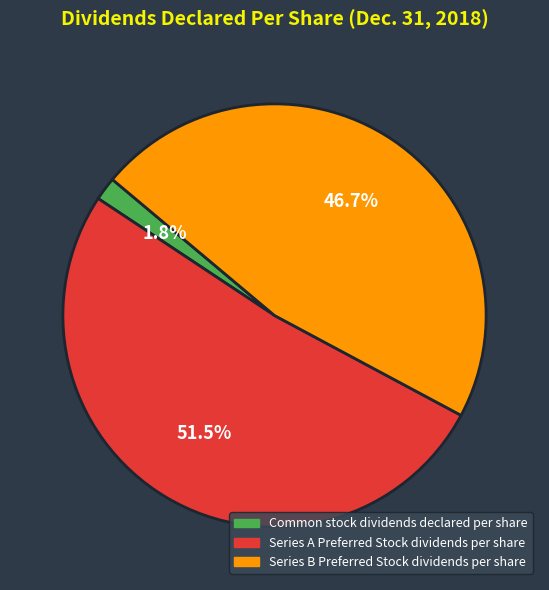

What is the largest slice in the pie chart?

Series A Preferred Stock dividends per share